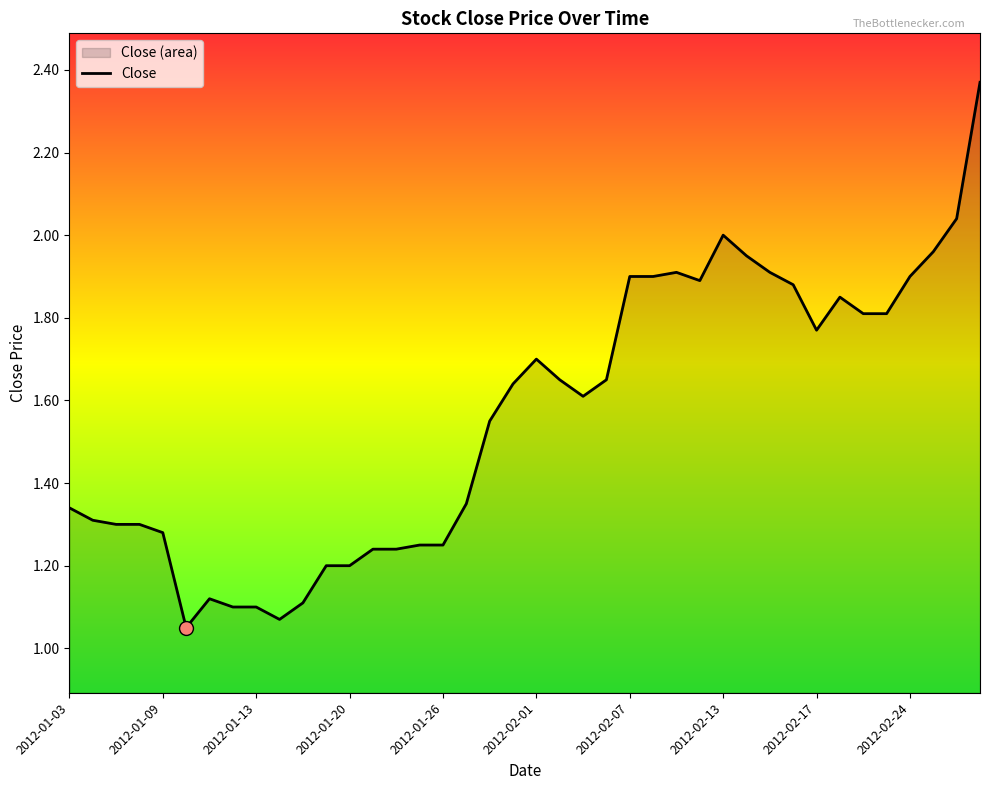

Between 2012-01-03 and 2012-01-09, which is larger?

2012-01-03